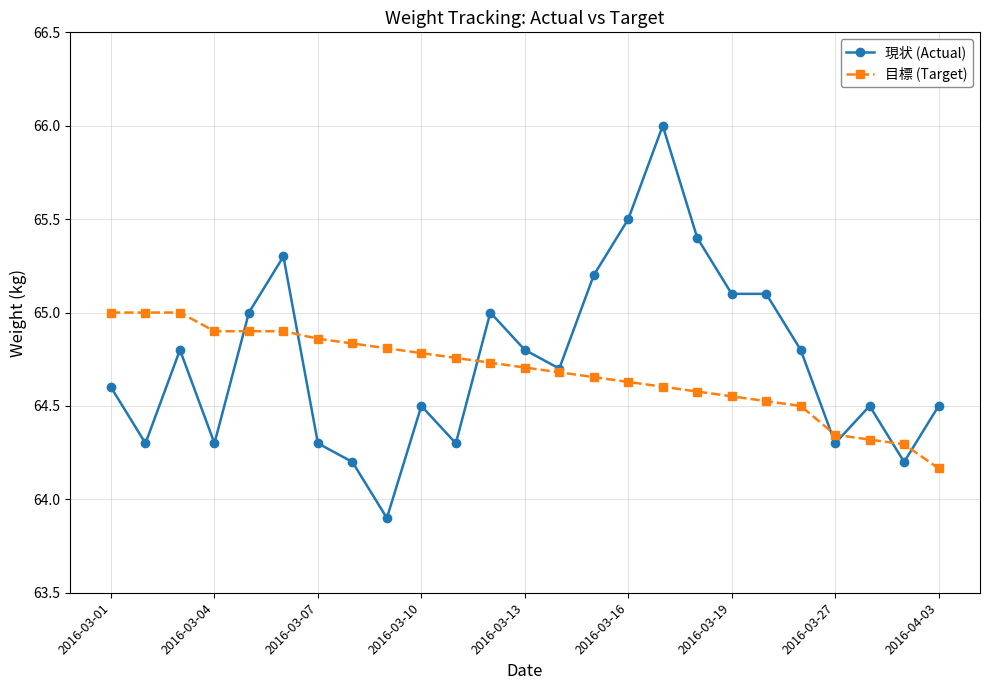

Rank the series by their maximum value, from lowest to highest.

目標 (Target), 現状 (Actual)